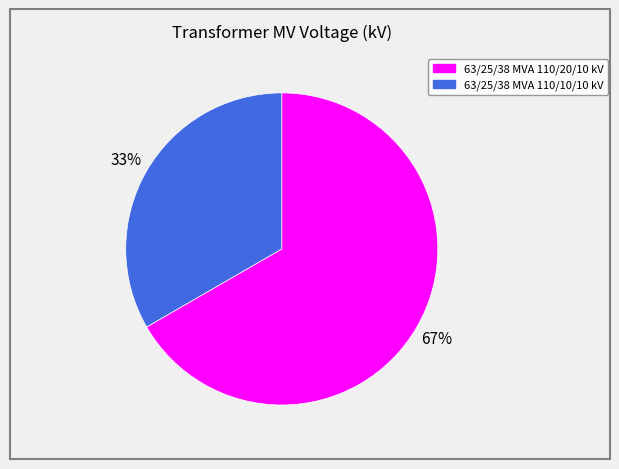

To the nearest percent, what is the average slice percentage?

50%